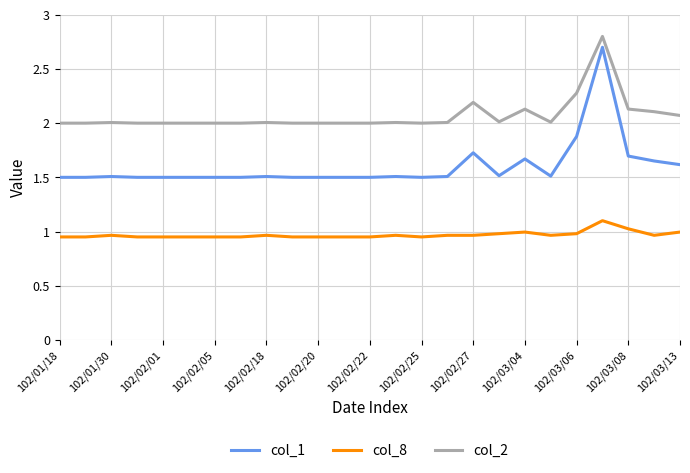

What is the average value of the col_1 series?

1.6